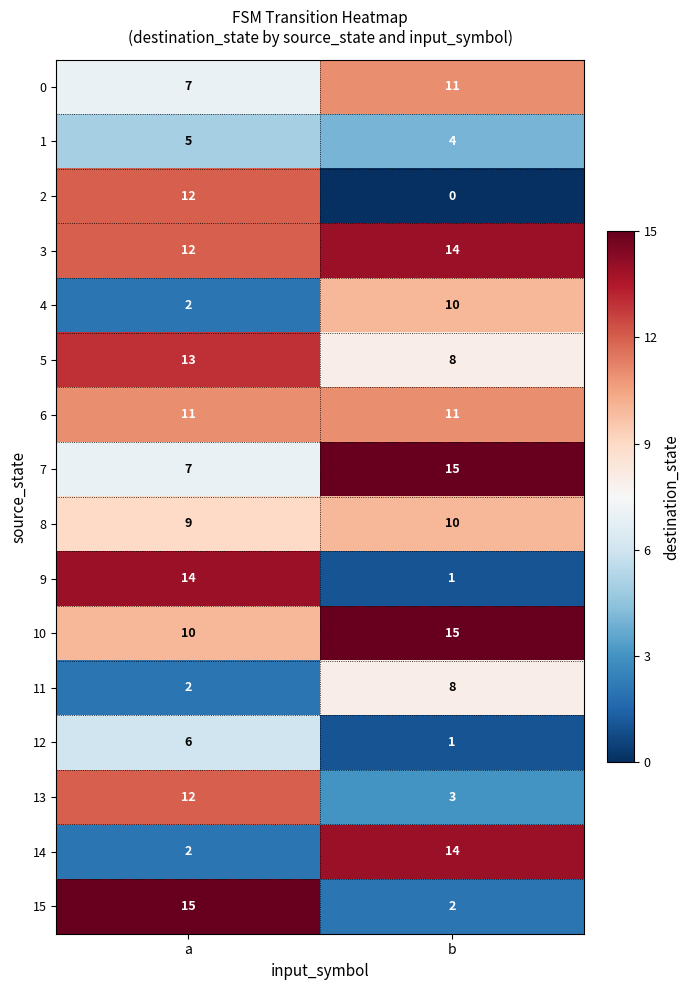

The 8 series shows 4 at a. True or false?

False